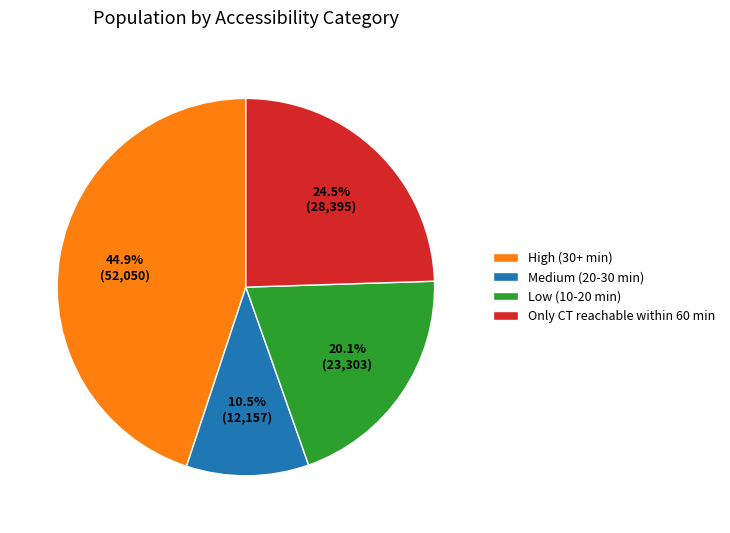

Which category has the biggest portion of the pie?

High (30+ min)